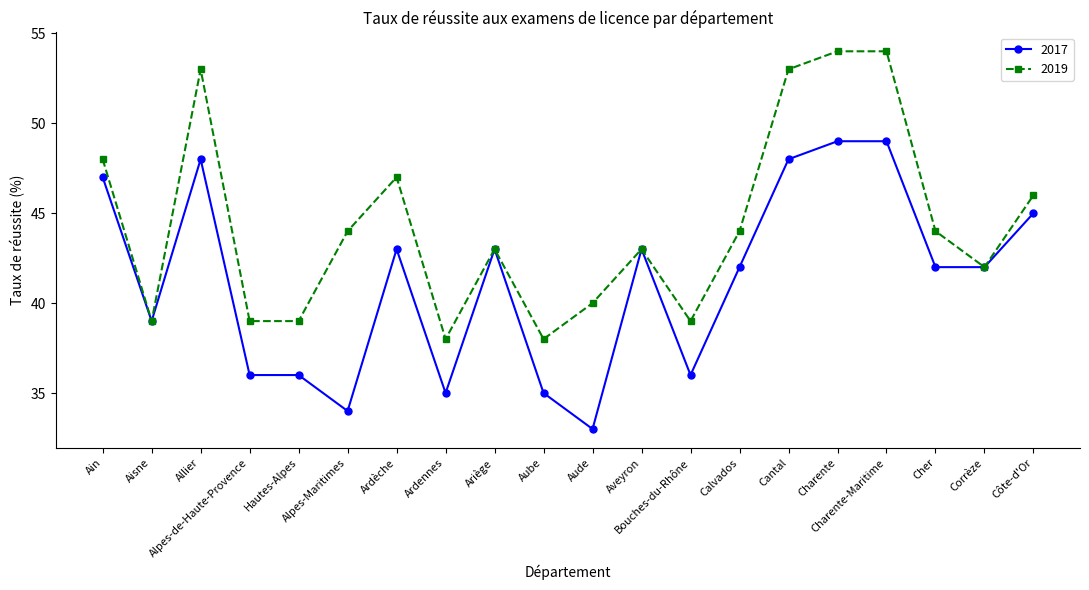

Which category has the lowest value across all series?

Aude